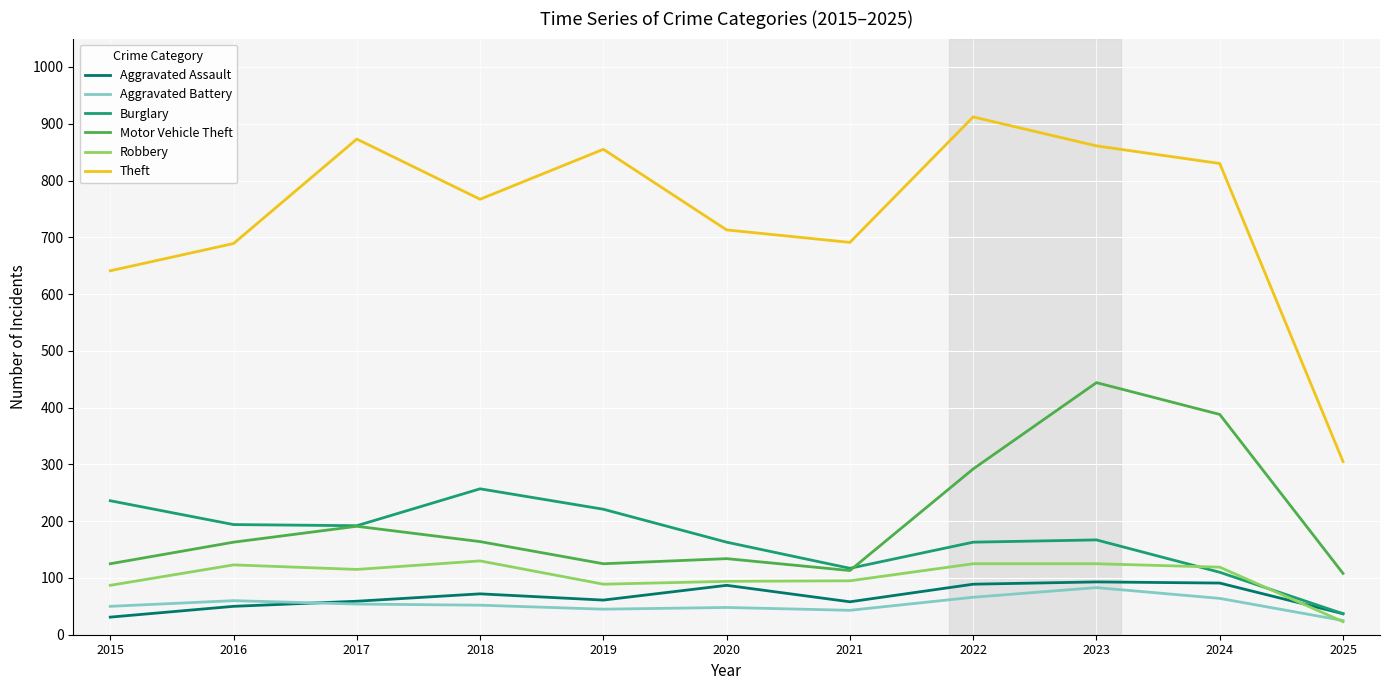

At which category is the sum across all series the highest?

2023